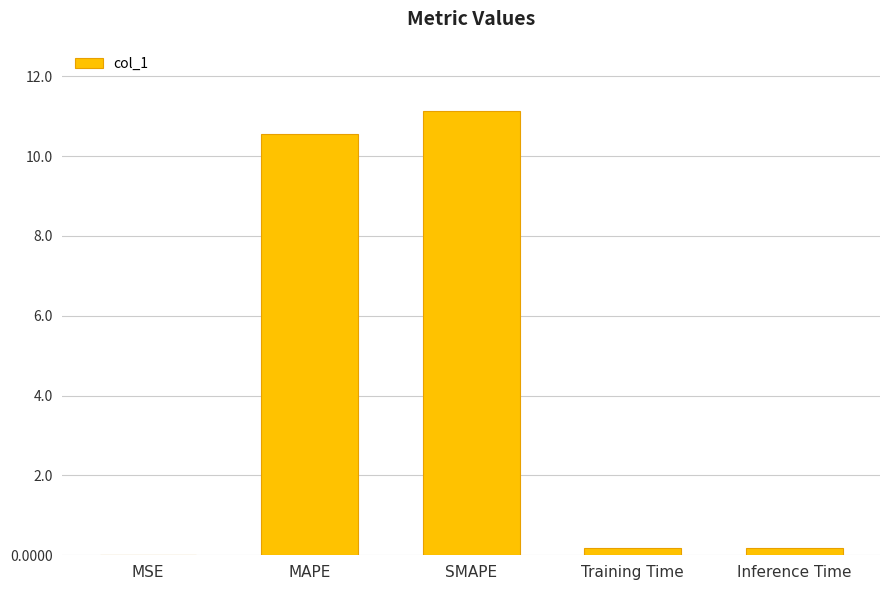

Does the chart contain stacked bars?

No